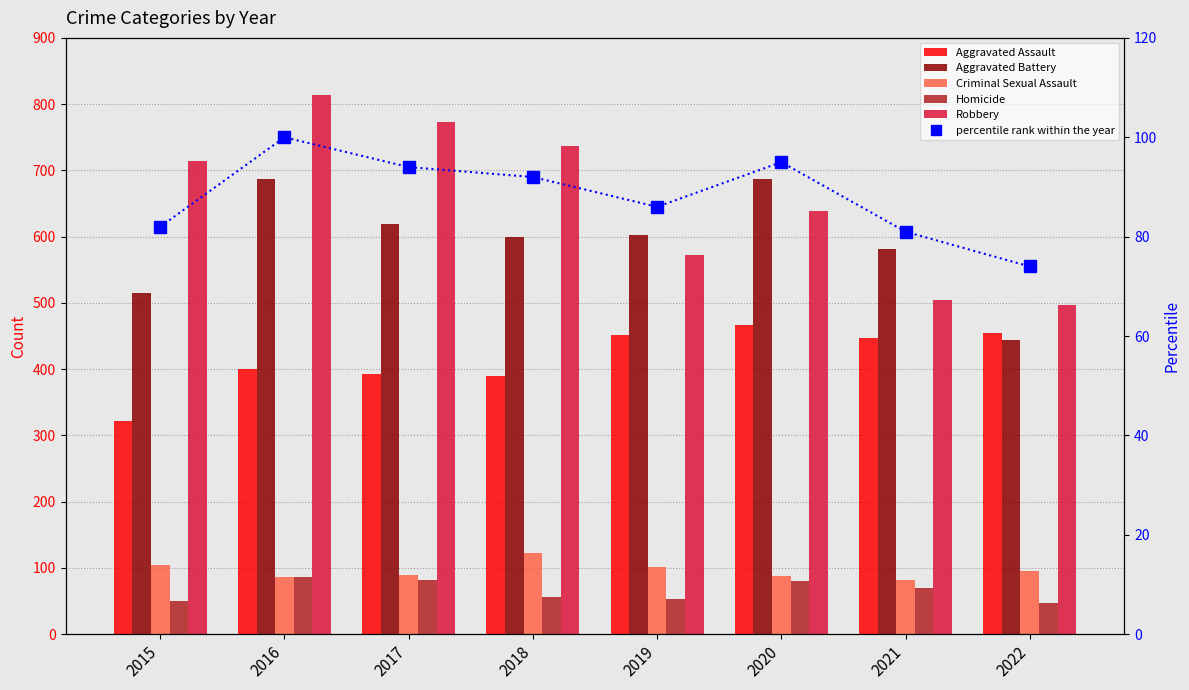

Where is Aggravated Assault nearest to the value 394?

2017